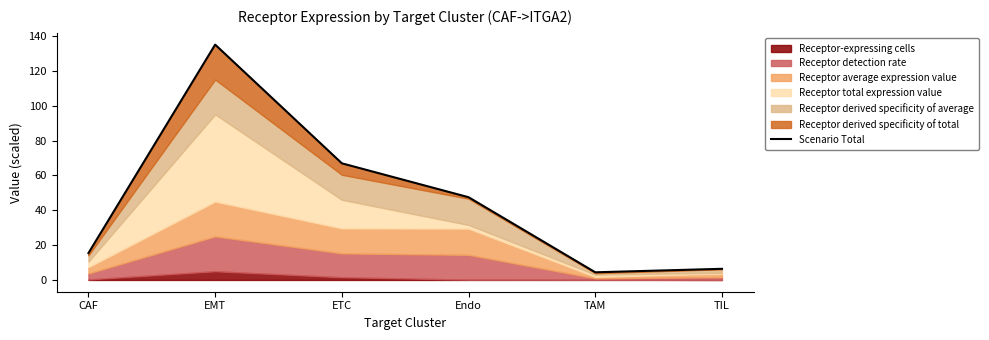

How many lines are shown in the chart?

1